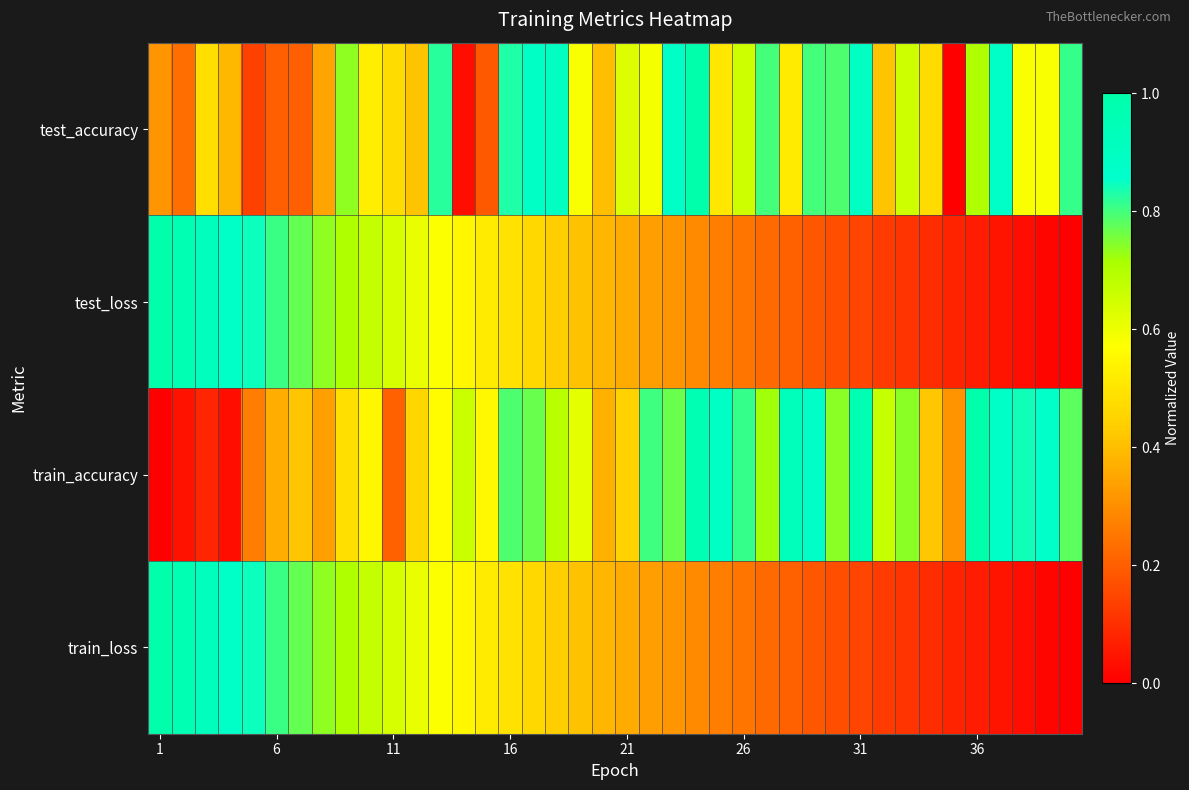

Rank the series by their maximum value, from lowest to highest.

test_accuracy, test_loss, train_accuracy, train_loss